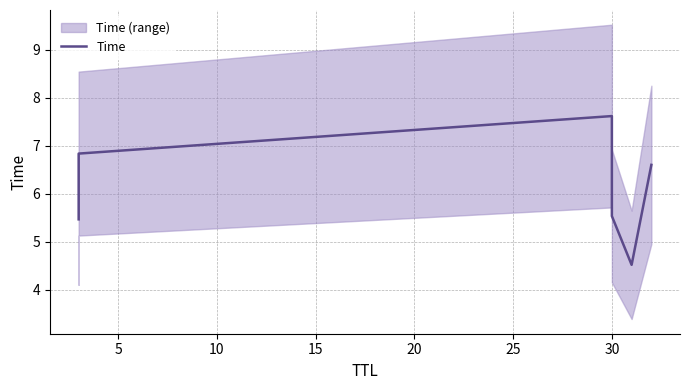

Is it true that the value at 25 is 3.0?

False